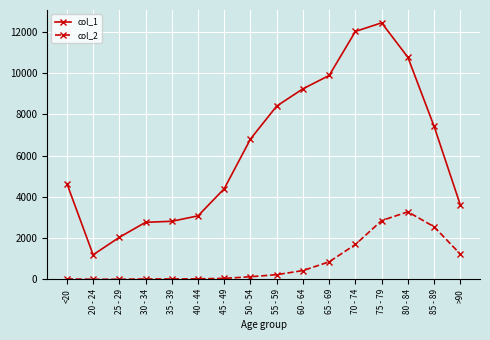

Is it true that col_1 equals 9236 at 60 - 64?

True